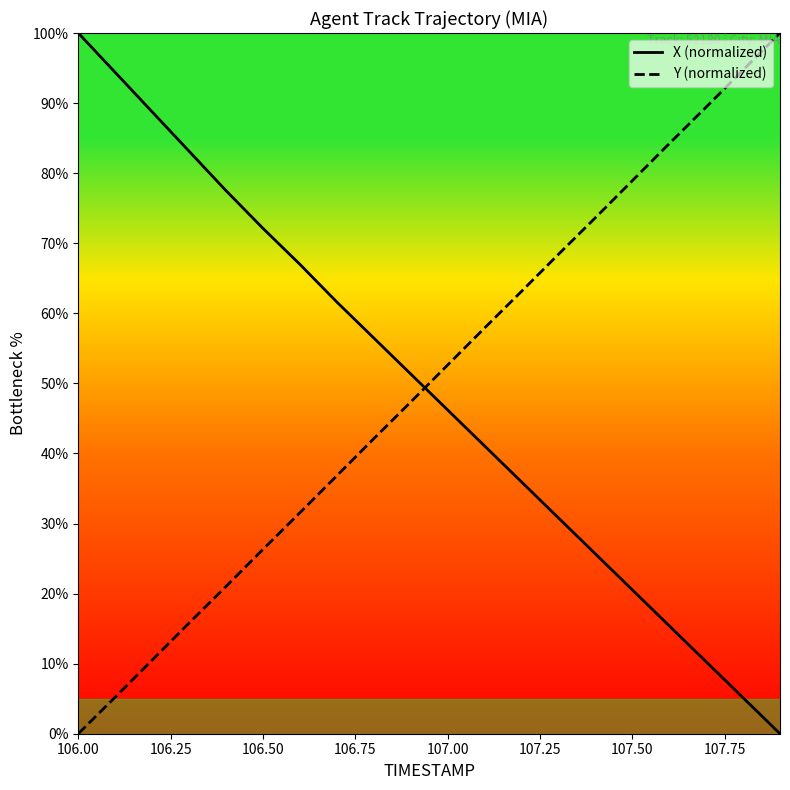

What is the maximum value shown in the chart?

100.0